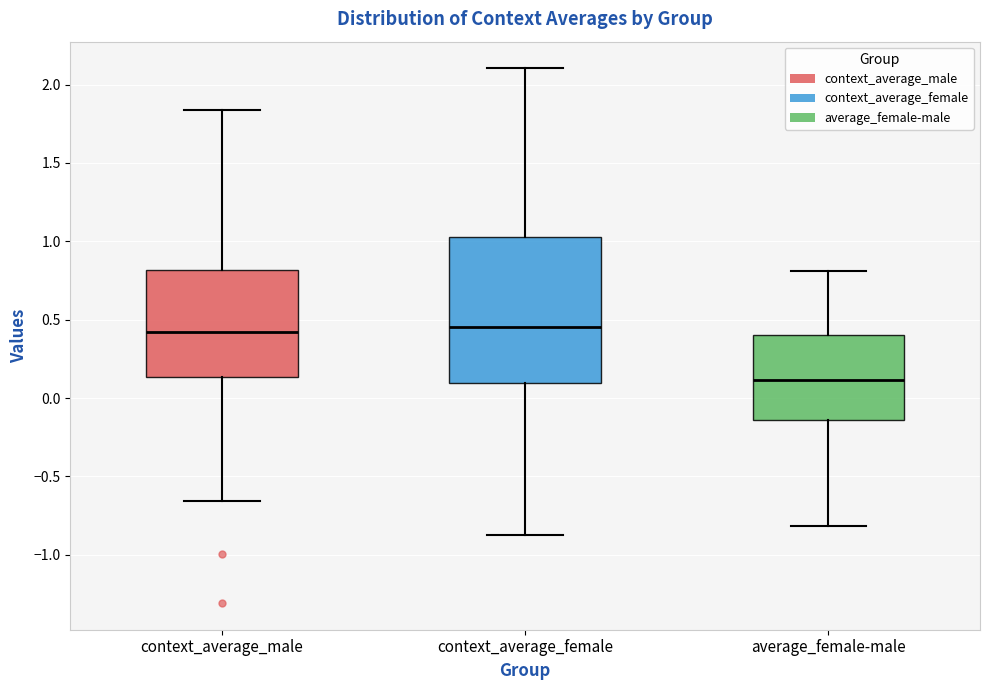

Which box is the tallest, from its lower edge to its upper edge?

context_average_female